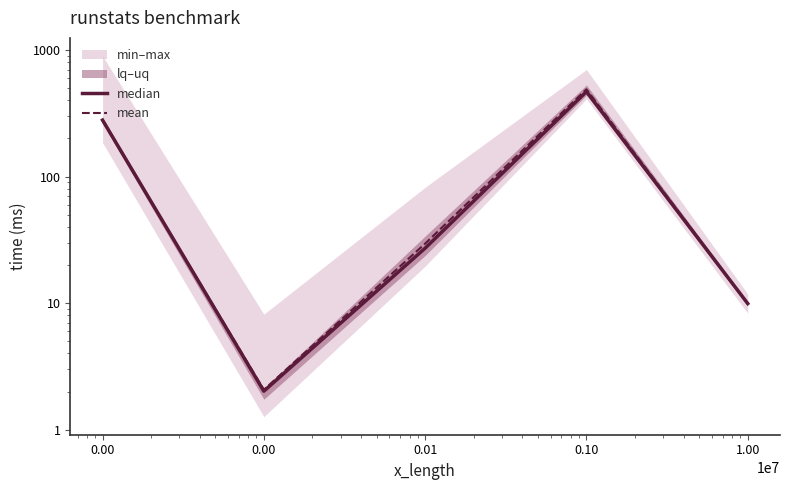

What is the sum of the median values at 0.01 and 0.00?

478.8